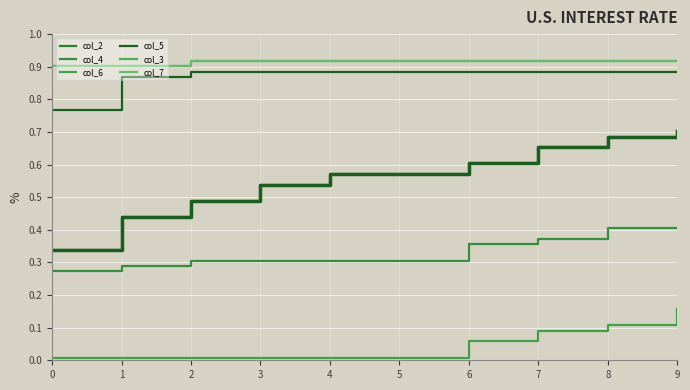

True or false: col_3 and col_7 cross at least once.

False